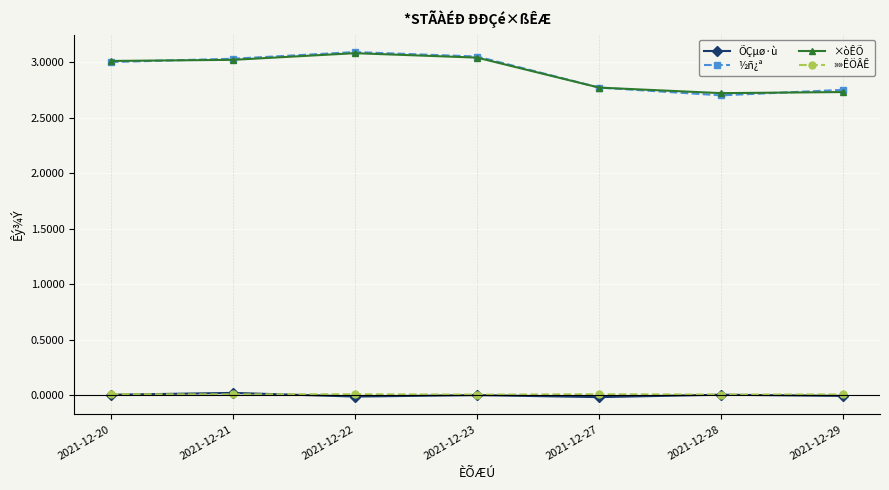

How many values in the ½ñ¿ª series are below 3?

3